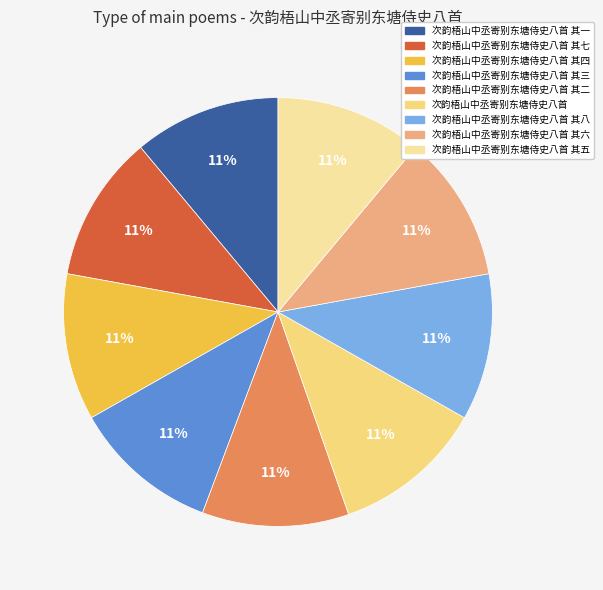

How many slices are in this pie chart?

9